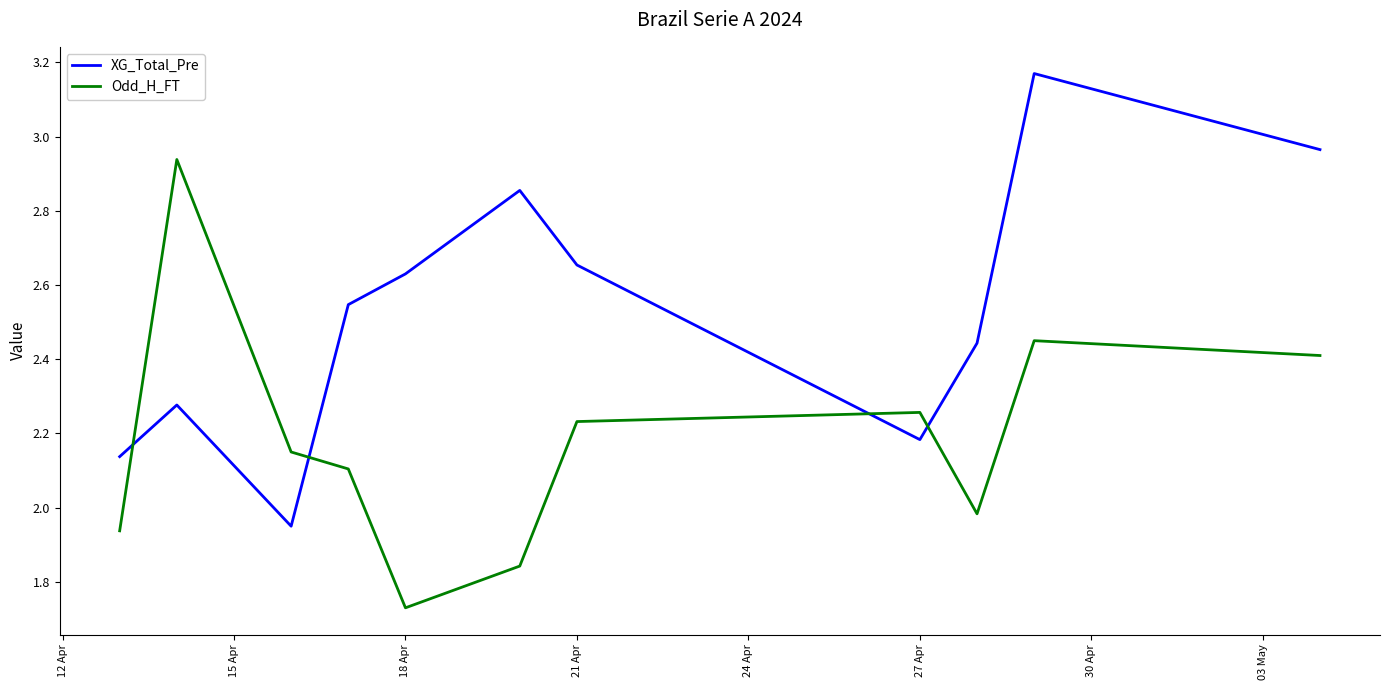

How many intersections are there between XG_Total_Pre and Odd_H_FT?

4